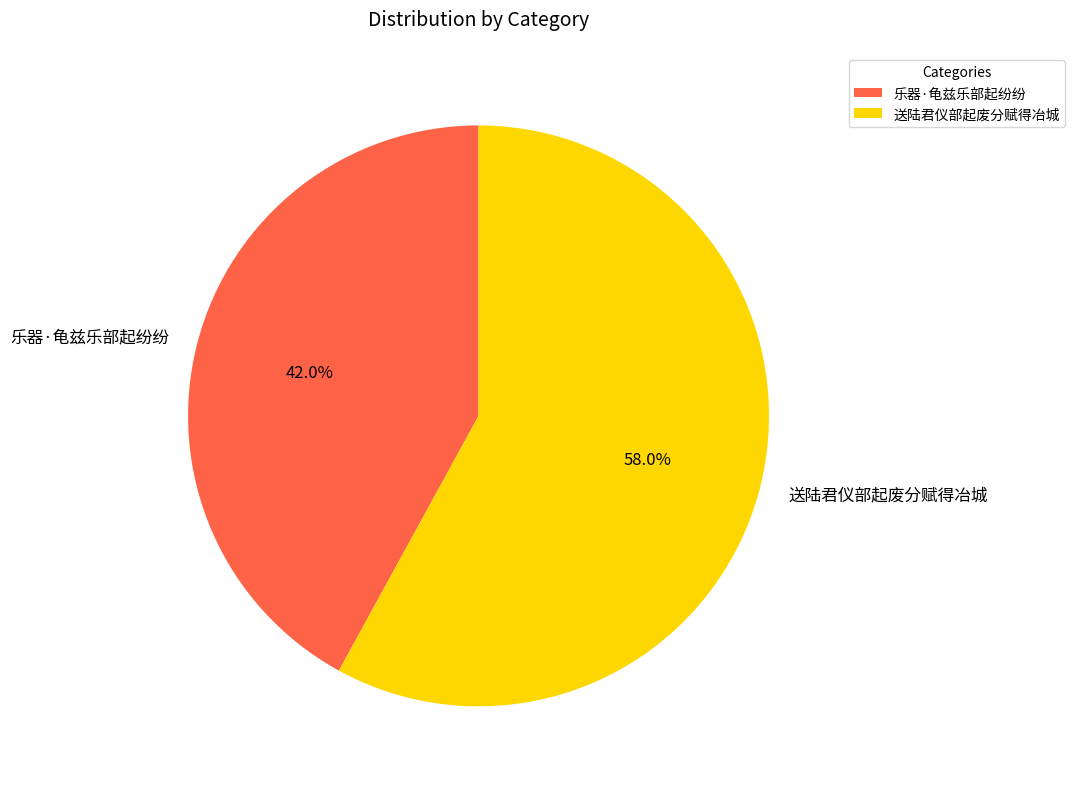

To the nearest percent, what portion does 送陆君仪部起废分赋得冶城 represent?

58%